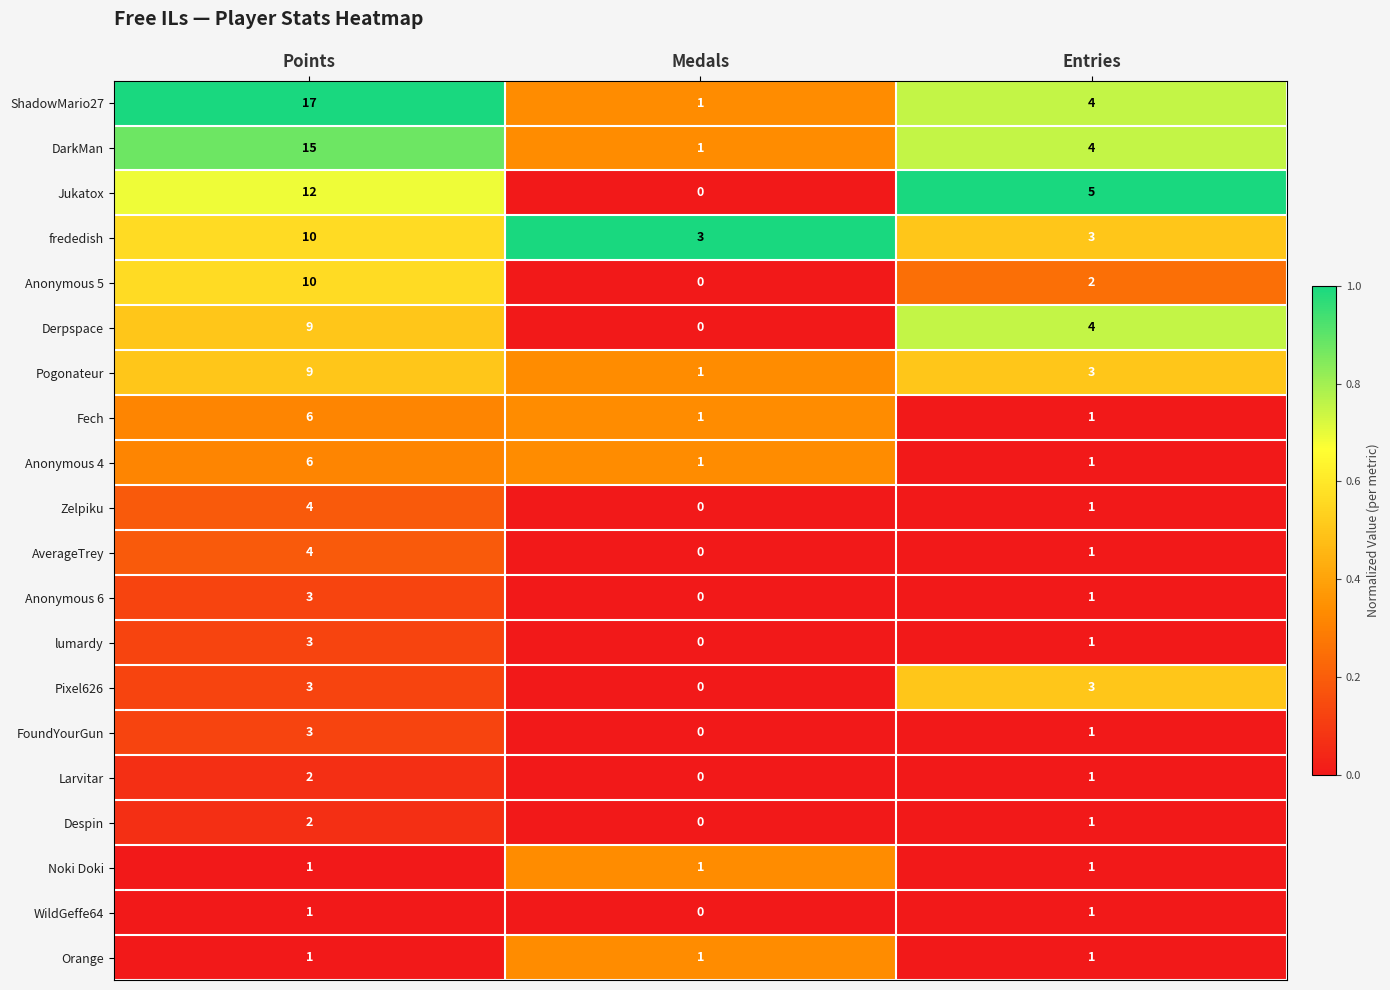

What is the maximum value shown in the chart?

17